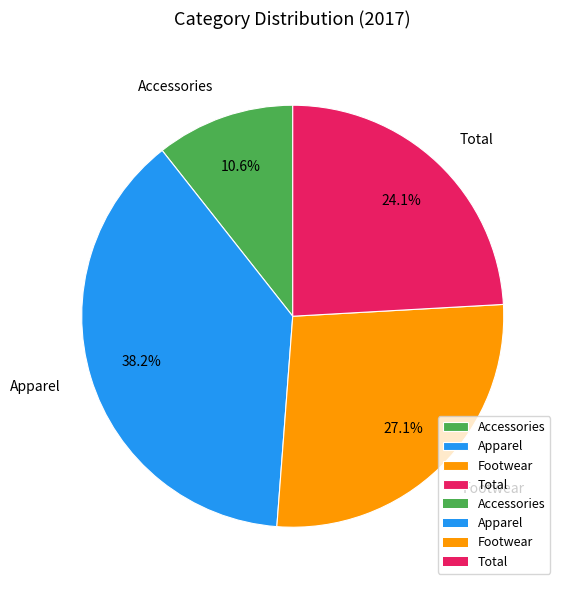

To the nearest percent, what portion does Footwear represent?

27%